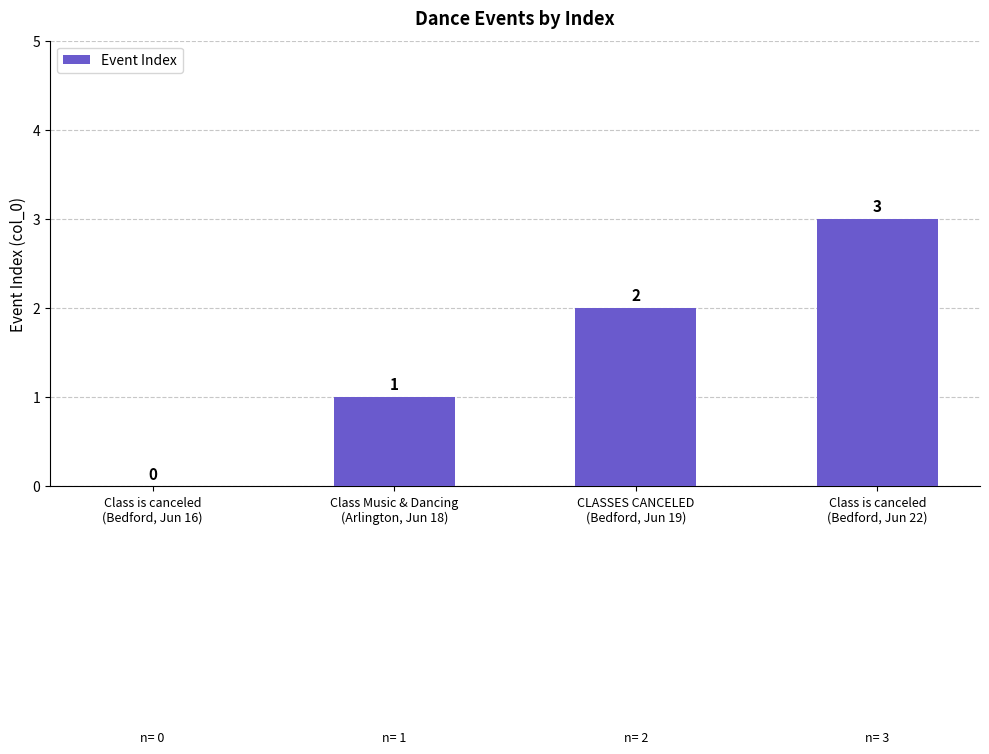

What is the change in value from Class is canceled
(Bedford, Jun 16) to Class is canceled
(Bedford, Jun 22)?

+3